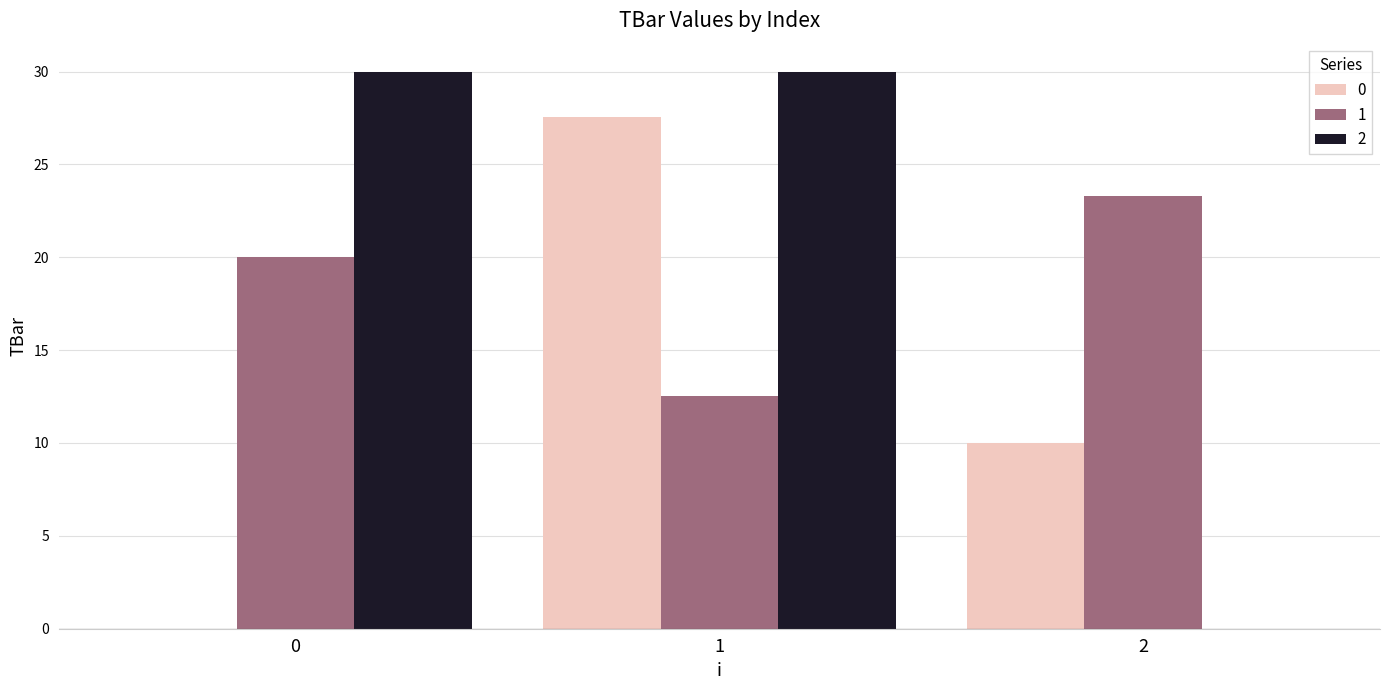

Is the value of 0 at 0 greater than the value of 2 at 0?

No